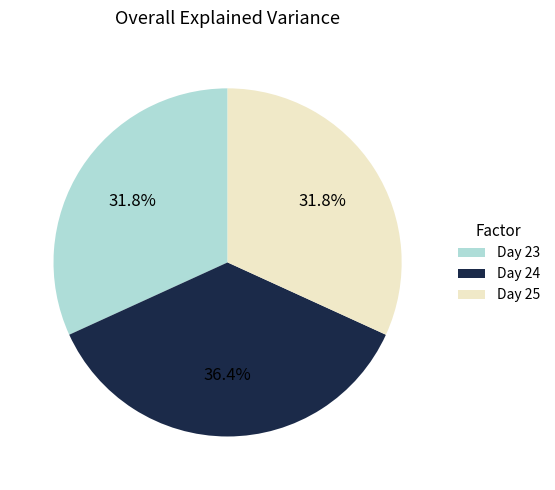

Does Day 23 represent more than half of the total?

No